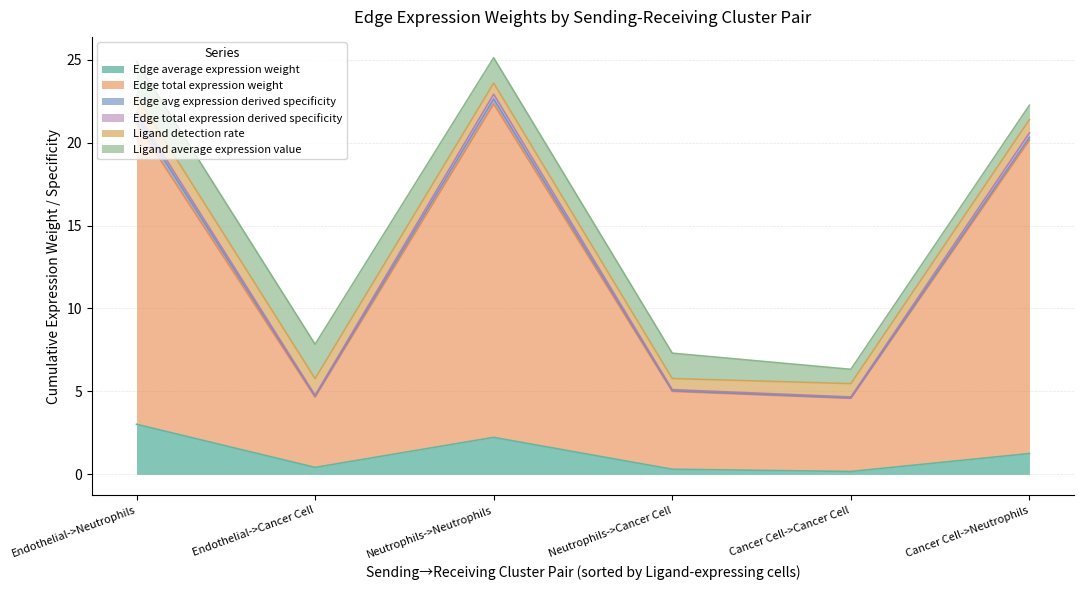

Is the value of Edge total expression weight at Neutrophils->Neutrophils greater than the value of Ligand detection rate at Cancer Cell->Cancer Cell?

Yes